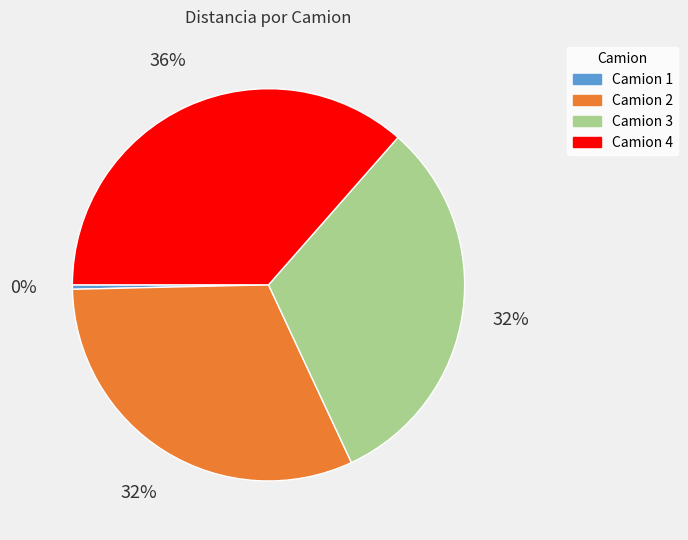

How many slices are in this pie chart?

4